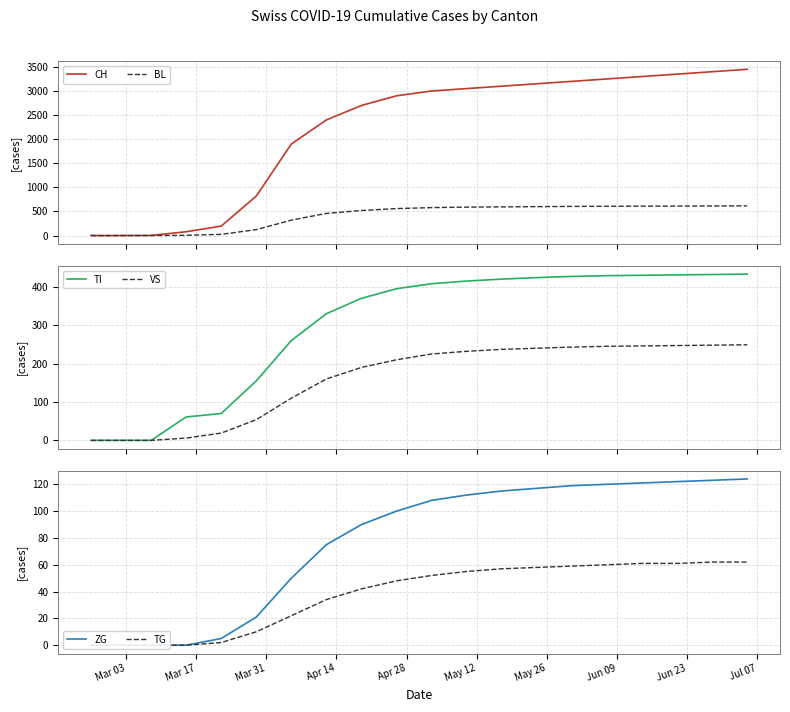

What are all the series names shown in the legend?

CH, BL, TI, VS, ZG, TG